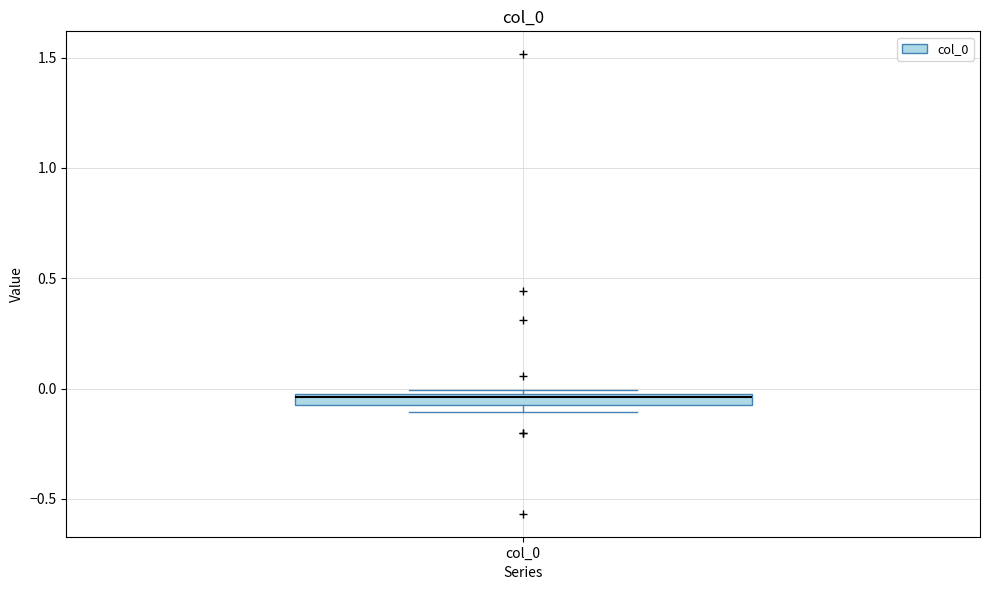

Where is the lower edge of the box for col_0 on the y-axis? The values are not printed on the chart, so give them approximately, as read against the axis.

-0.10